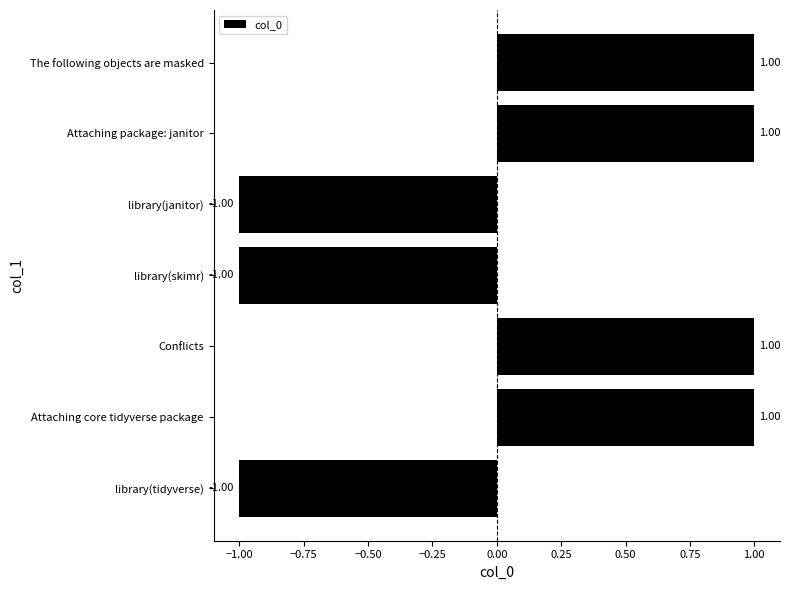

What is the change in value from library(tidyverse) to Attaching core tidyverse package?

+2